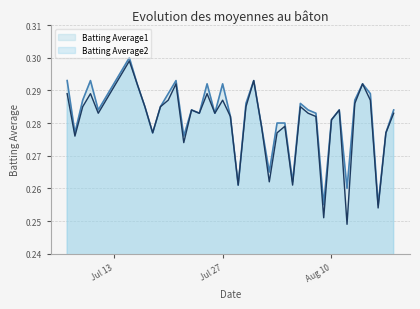

Is the value of Batting Average2 at 2010-08-18 greater than the value of Batting Average1 at 2010-07-09?

No